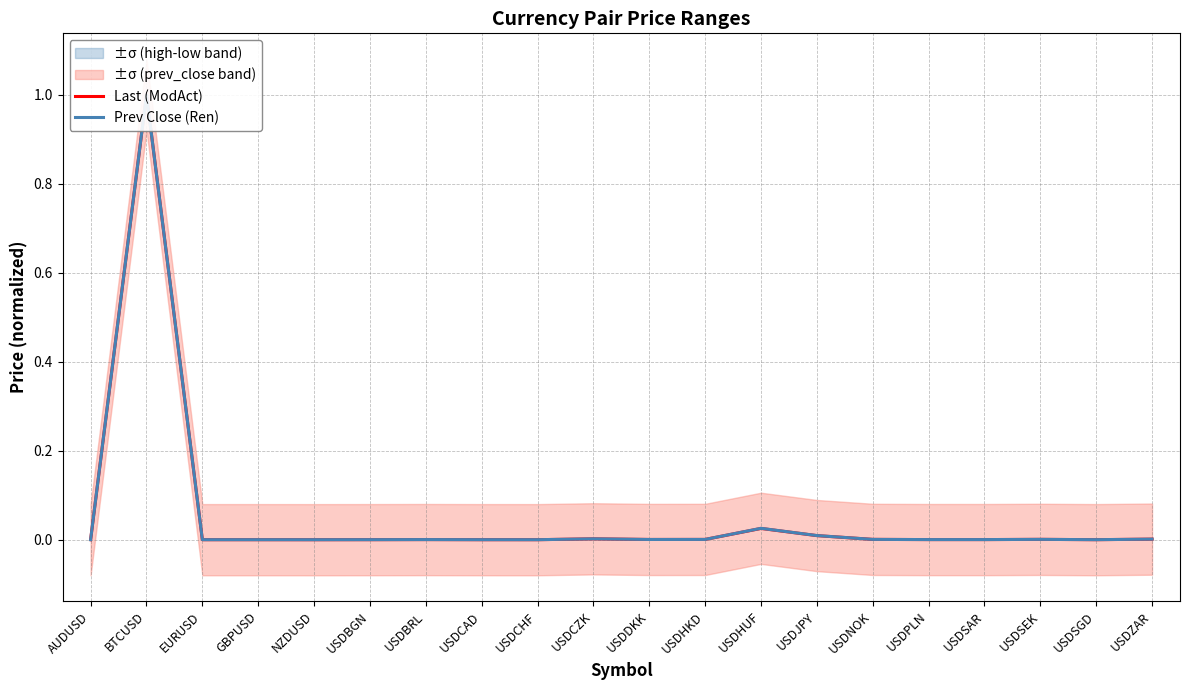

Reading right to left, transcribe all the data shown in this chart.

Last (ModAct): USDZAR=0.0	USDSGD=0.0	USDSEK=0.0	USDSAR=0.0	USDPLN=0.0	USDNOK=0.0	USDJPY=0.0	USDHUF=0.0	USDHKD=0.0	USDDKK=0.0	USDCZK=0.0	USDCHF=0.0	USDCAD=0.0	USDBRL=0.0	USDBGN=0.0	NZDUSD=0.0	GBPUSD=0.0	EURUSD=0.0	BTCUSD=1.0	AUDUSD=0.0
Prev Close (Ren): USDZAR=0.0	USDSGD=0.0	USDSEK=0.0	USDSAR=0.0	USDPLN=0.0	USDNOK=0.0	USDJPY=0.0	USDHUF=0.0	USDHKD=0.0	USDDKK=0.0	USDCZK=0.0	USDCHF=0.0	USDCAD=0.0	USDBRL=0.0	USDBGN=0.0	NZDUSD=0.0	GBPUSD=0.0	EURUSD=0.0	BTCUSD=1.0	AUDUSD=0.0